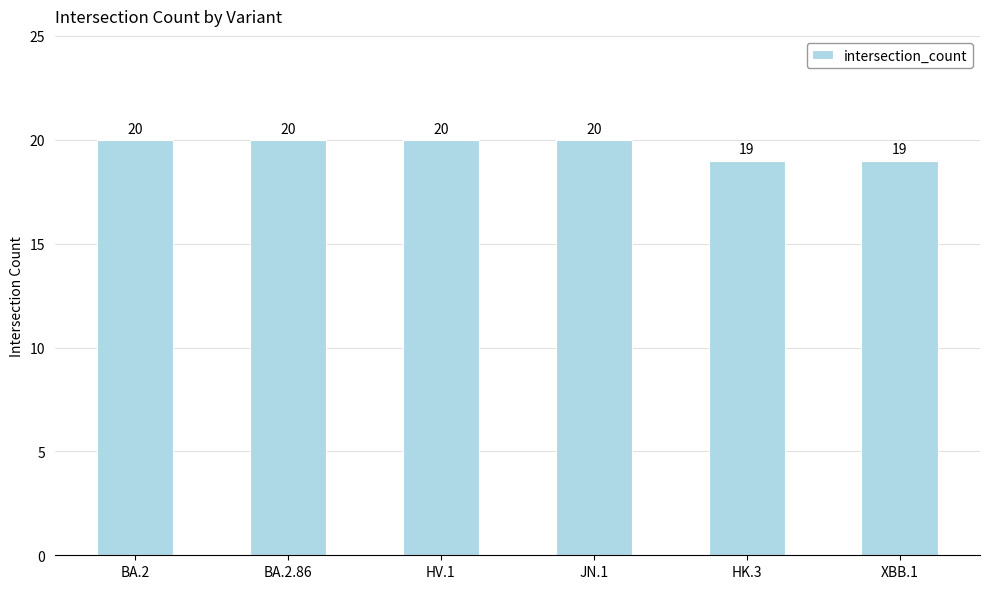

Between JN.1 and HK.3, which is larger?

JN.1